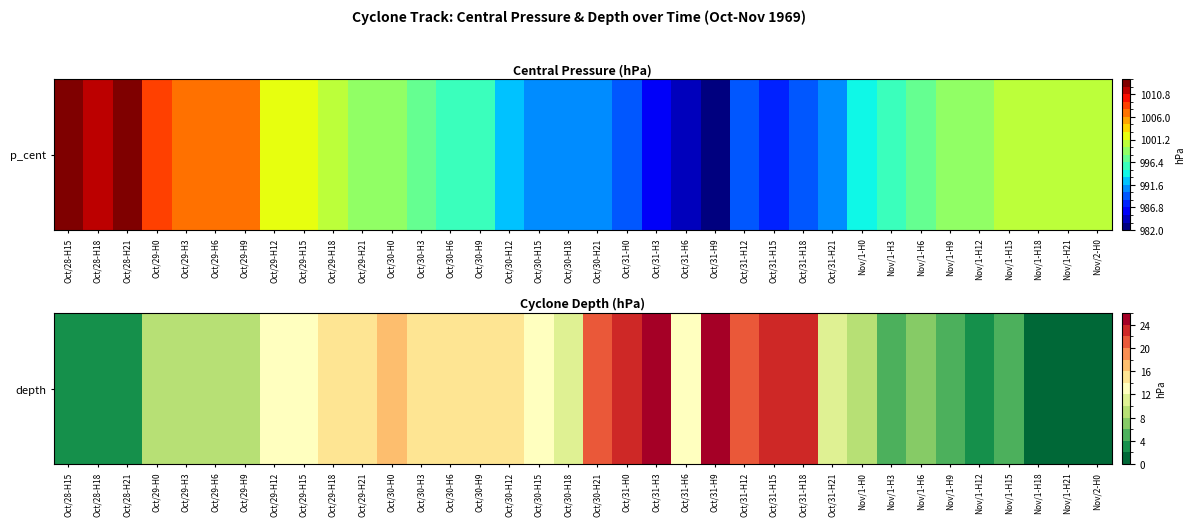

What is the difference between the second highest and minimum values?

24.0